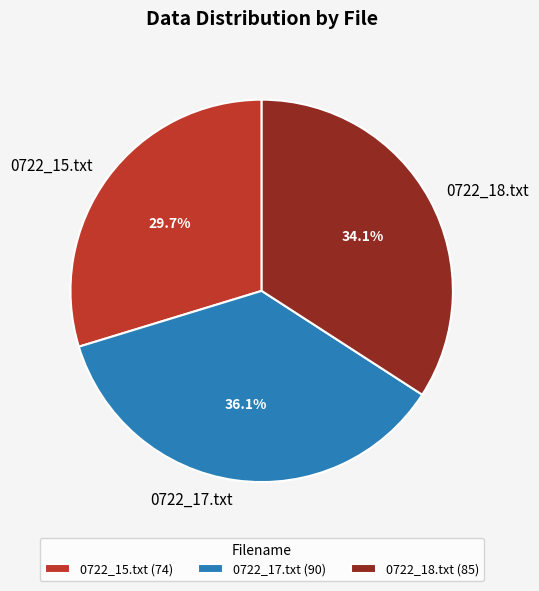

Does any single category account for the majority?

No